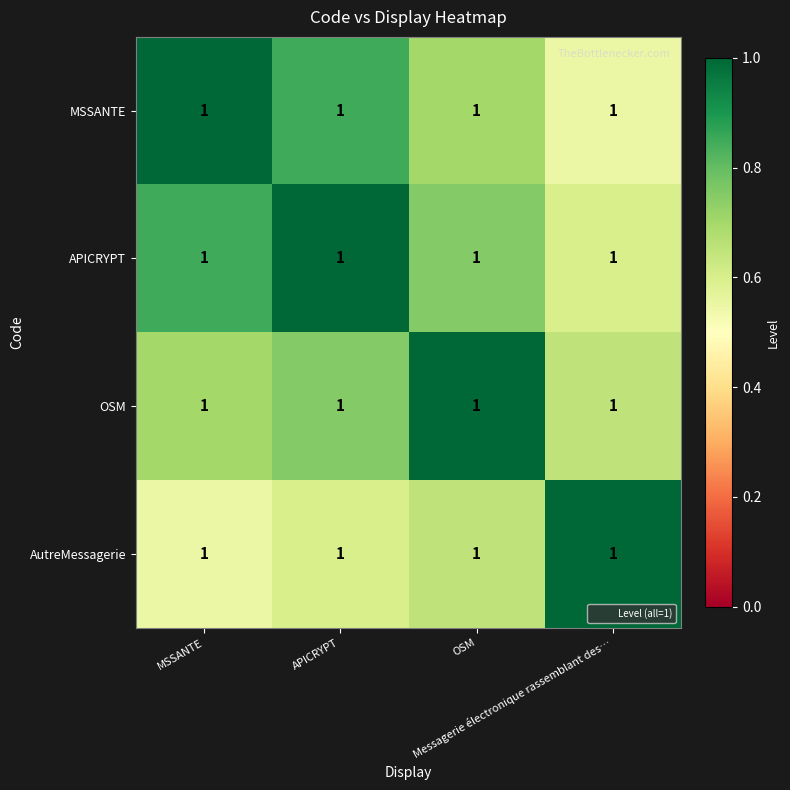

List the series in order of their peak value, highest first.

MSSANTE, APICRYPT, OSM, AutreMessagerie